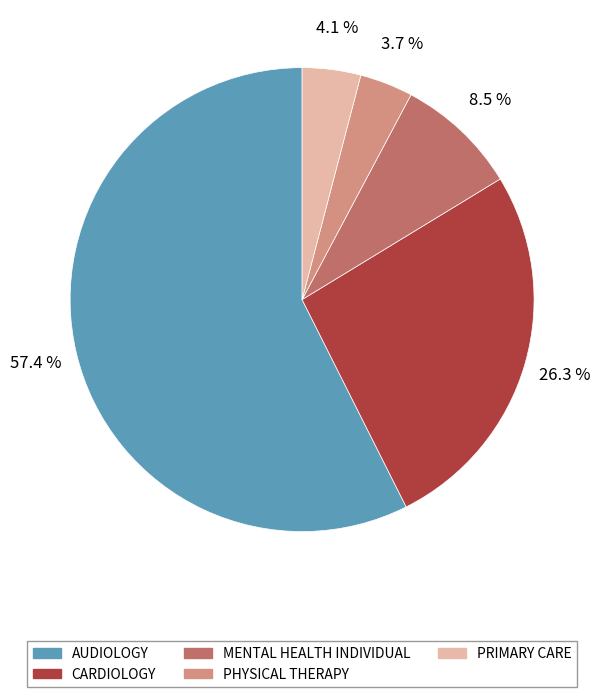

Which has a higher value, MENTAL HEALTH INDIVIDUAL or CARDIOLOGY?

CARDIOLOGY